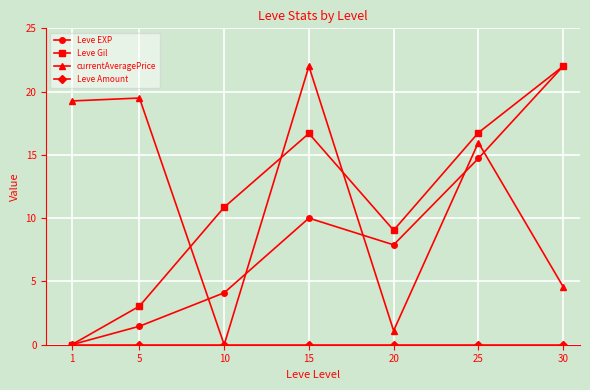

What is the total value across all series at 20?

18.0